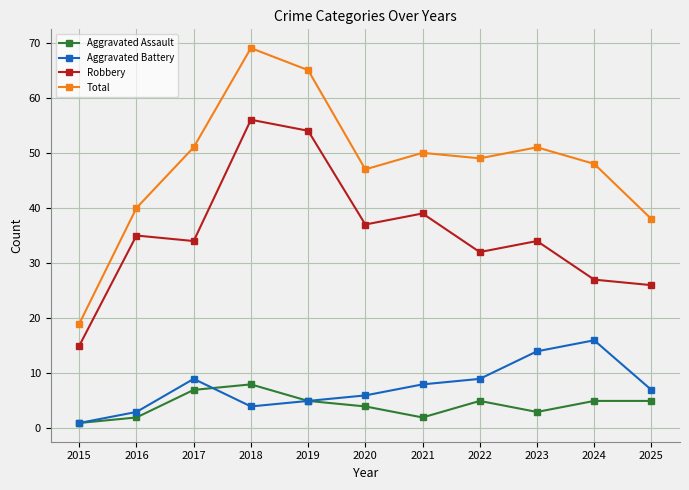

What is the sum of all Total values?

527